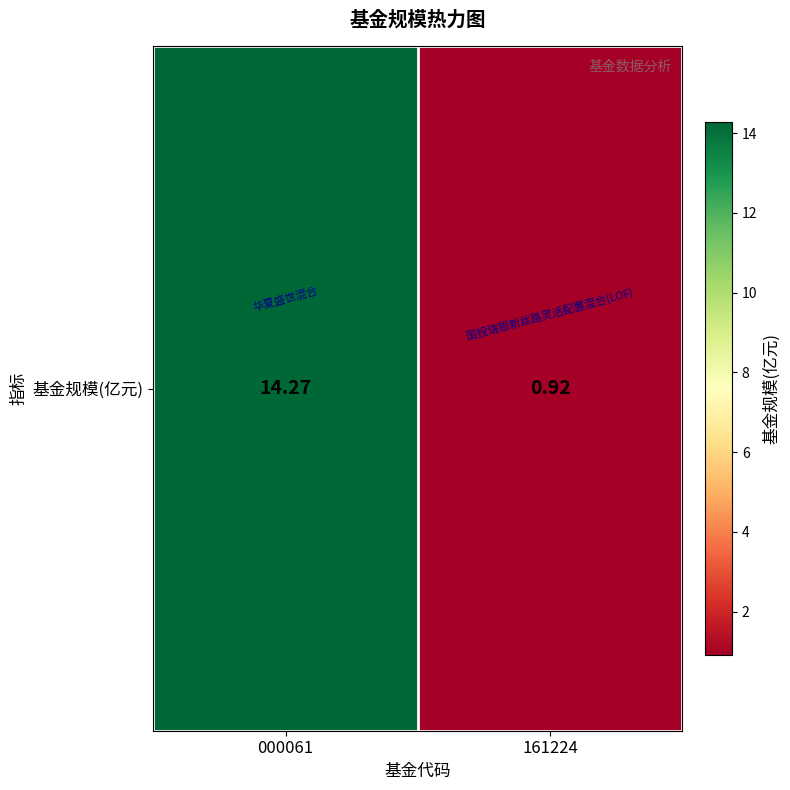

What is the difference between the maximum and minimum values?

13.3